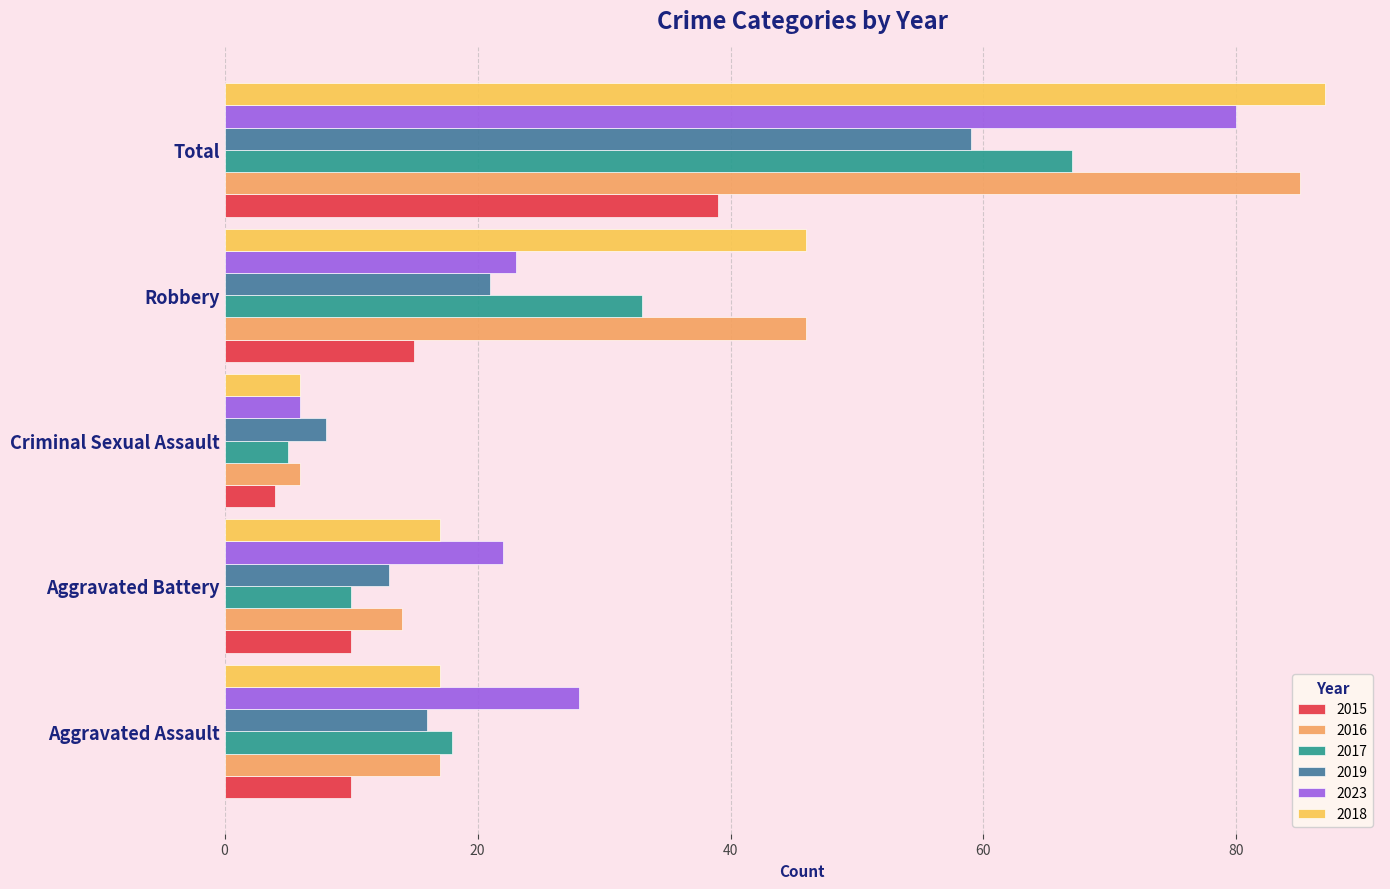

The 2016 series shows 17 at Aggravated Assault. True or false?

True